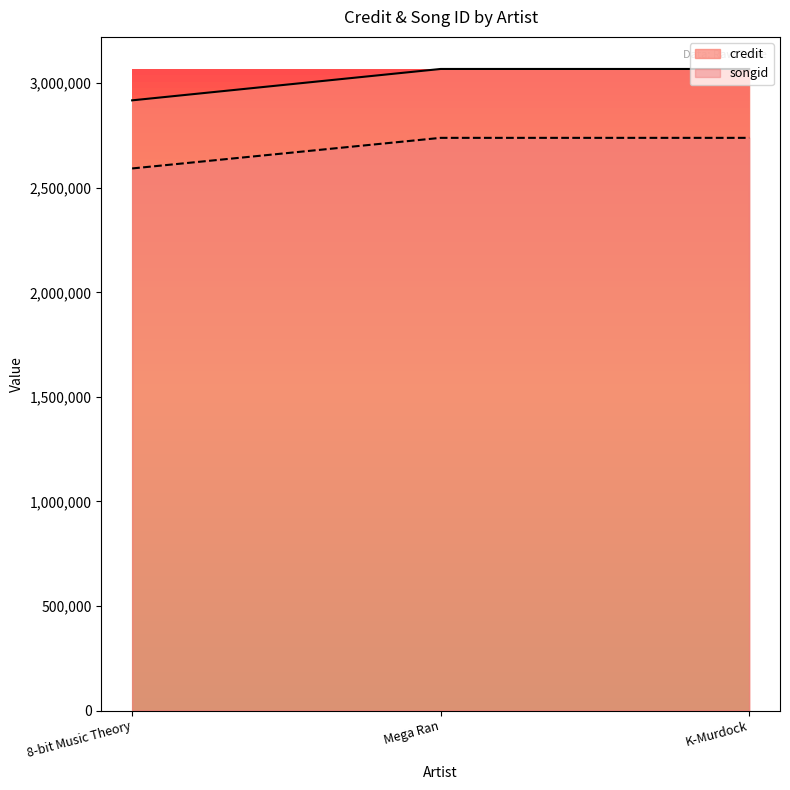

Count the credit values in the range 2918061 to 3068136.

3